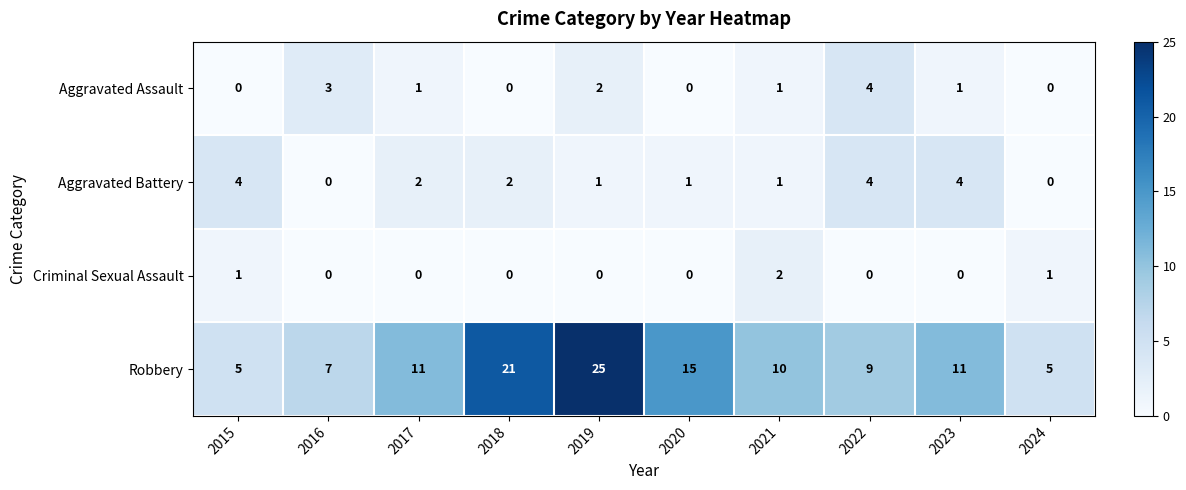

What is the approximate value of Robbery at 2019?

25